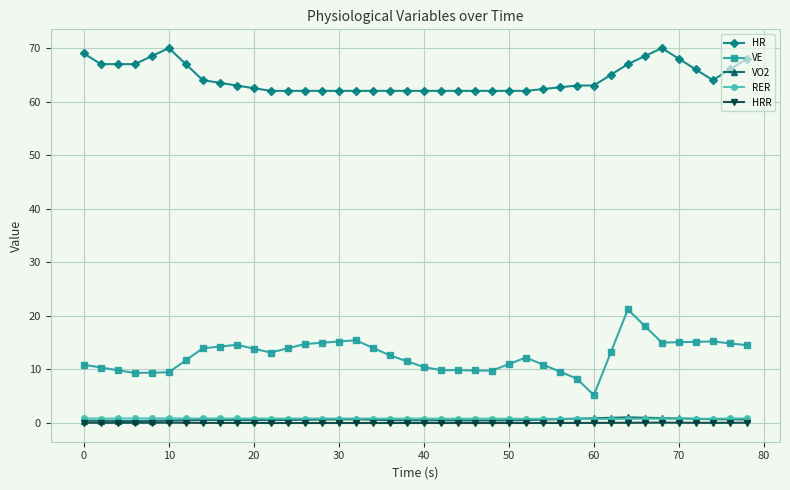

True or false: RER and HRR cross at least once.

False